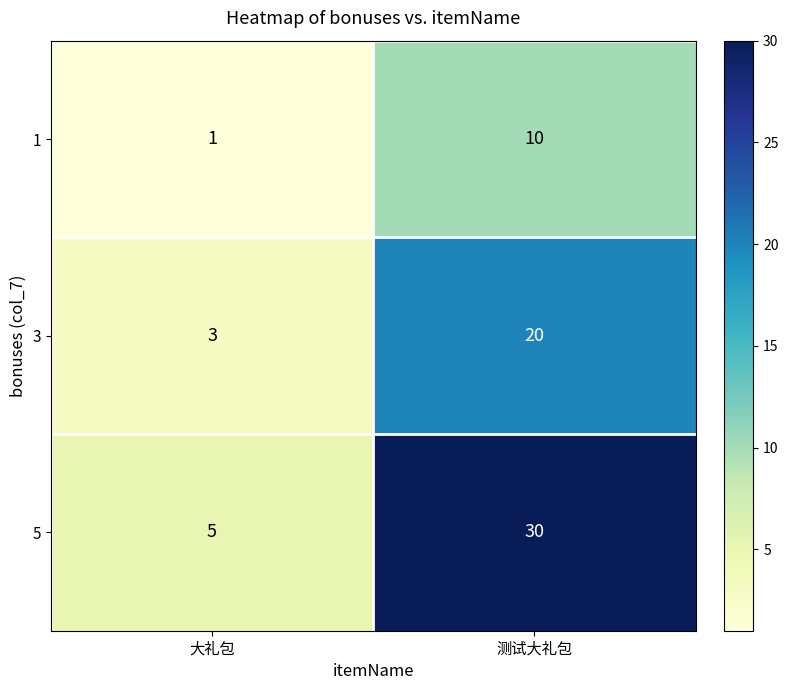

At how many categories does at least one series exceed 2?

2